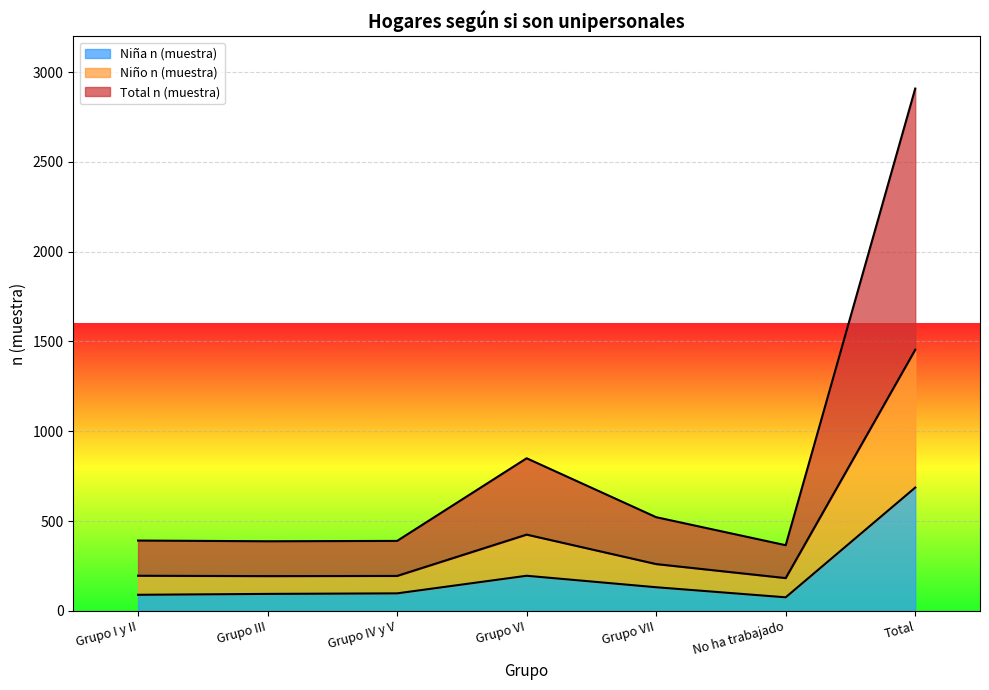

Rank the series by their maximum value, from highest to lowest.

Total n (muestra), Niño n (muestra), Niña n (muestra)